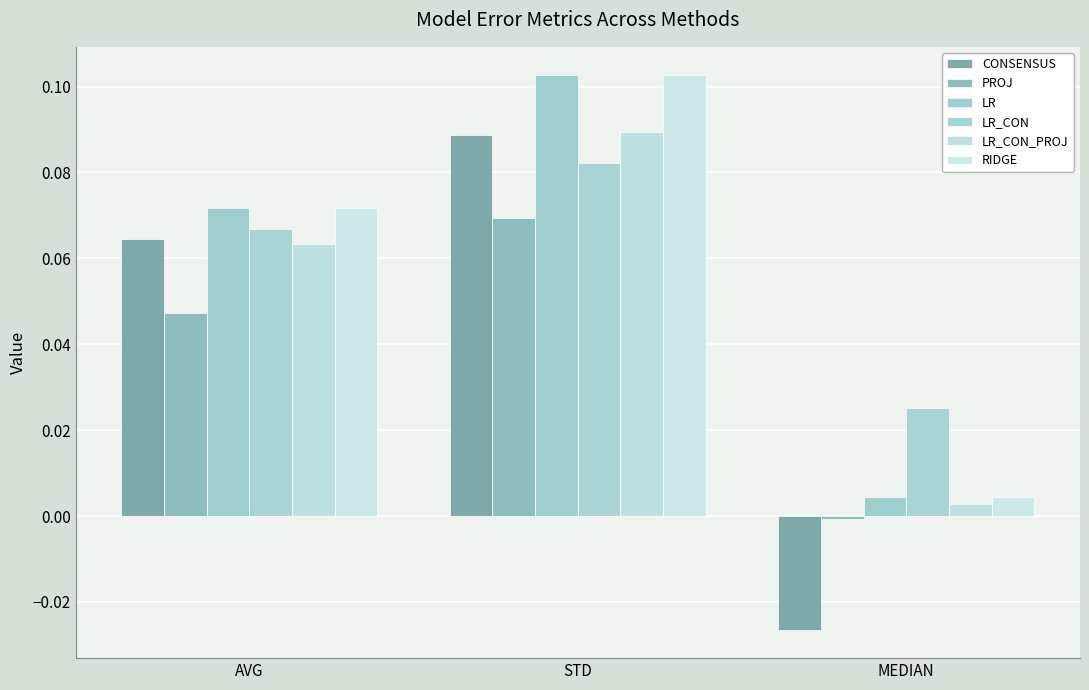

How many groups of bars are there?

3